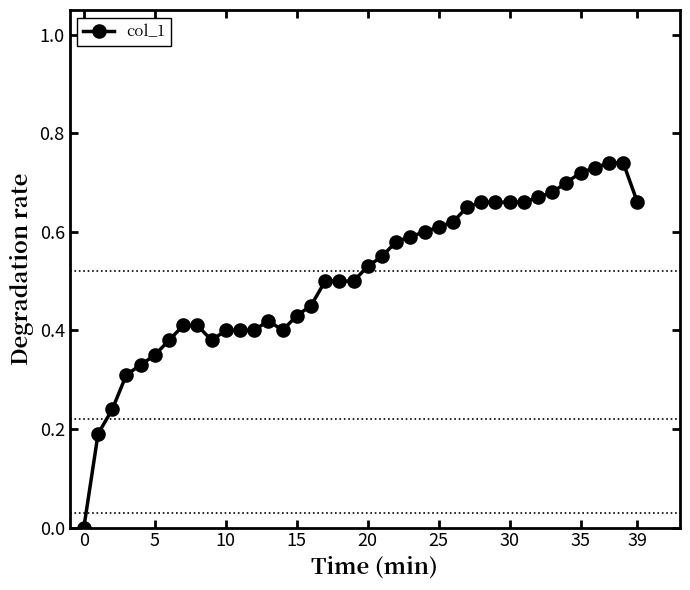

True or false: the data has more than 0 interior local peaks.

True